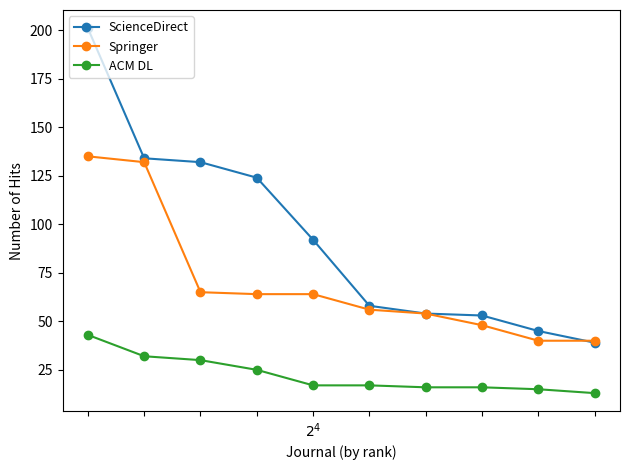

What are all the series names shown in the legend?

ScienceDirect, Springer, ACM DL